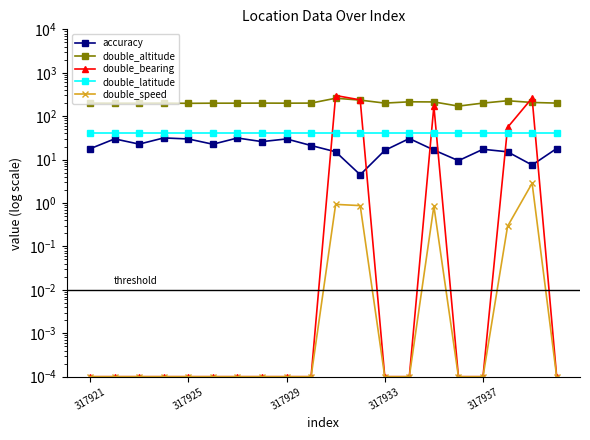

True or false: double_bearing and double_speed cross at least once.

False